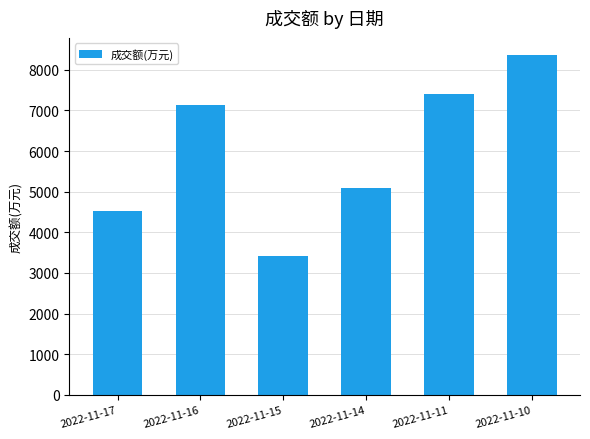

What is the change in value from 2022-11-17 to 2022-11-15?

-1102